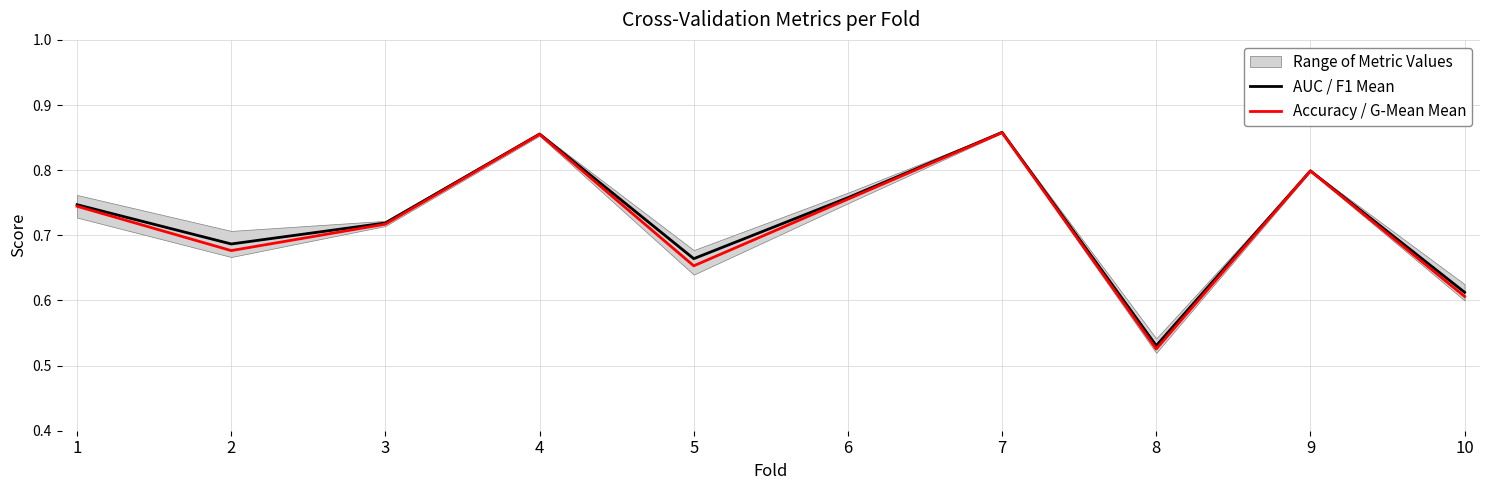

What is the sum of the Accuracy / G-Mean Mean values at 8 and 9?

1.3